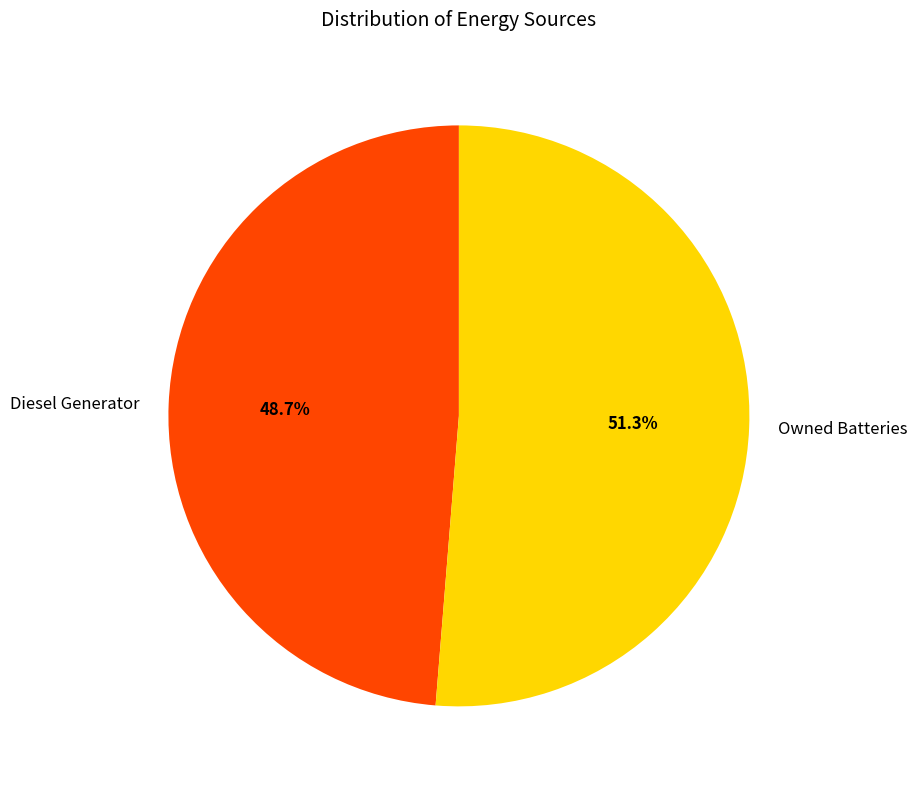

Which slice is the smallest?

Diesel Generator